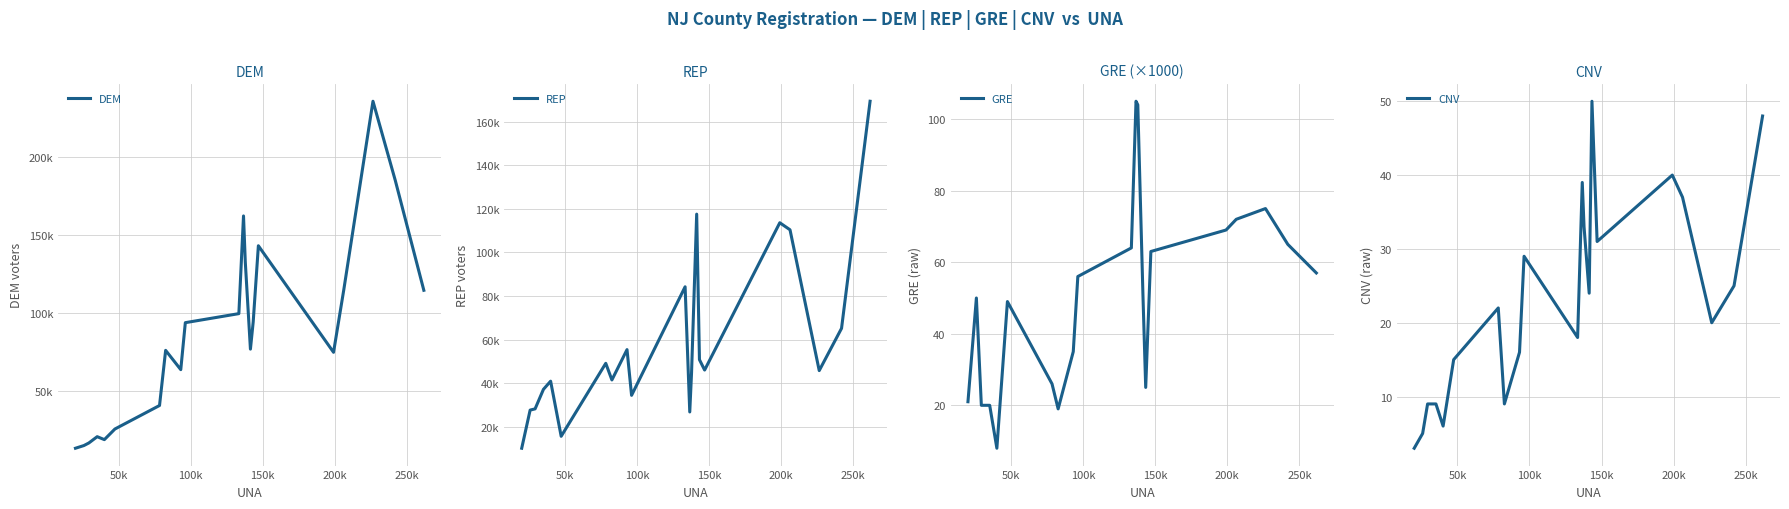

What is the minimum value for CNV?

3